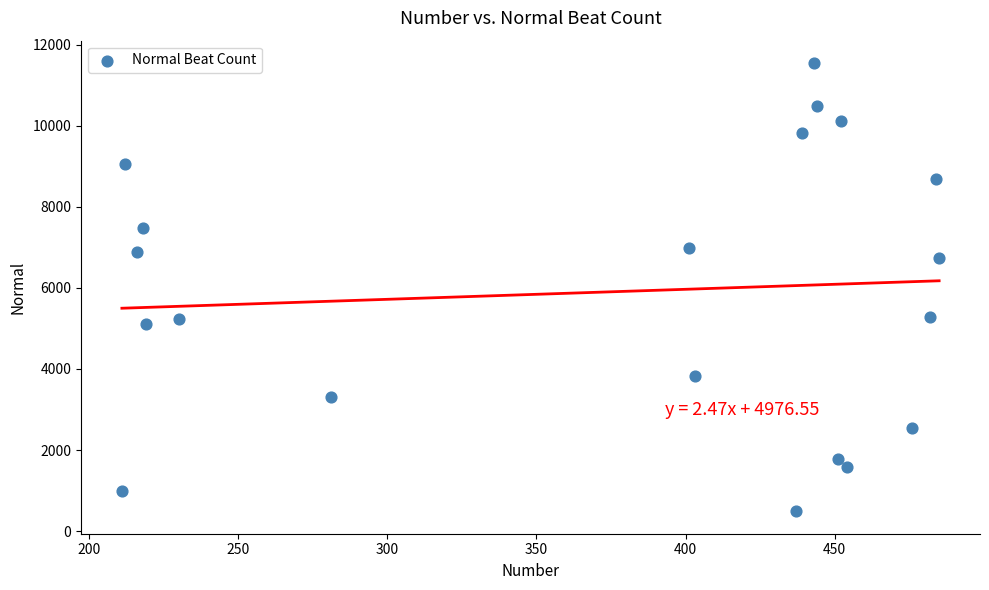

What is the range of Y values (max minus min)?

11053